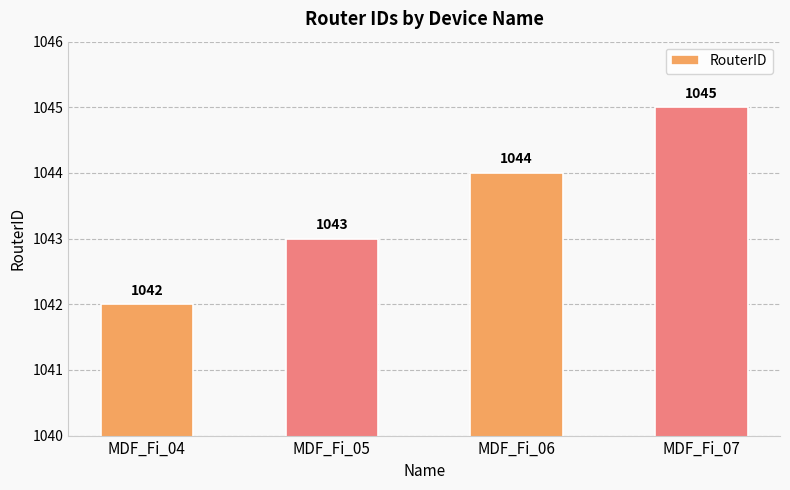

Rank the categories by value from lowest to highest.

MDF_Fi_04, MDF_Fi_05, MDF_Fi_06, MDF_Fi_07